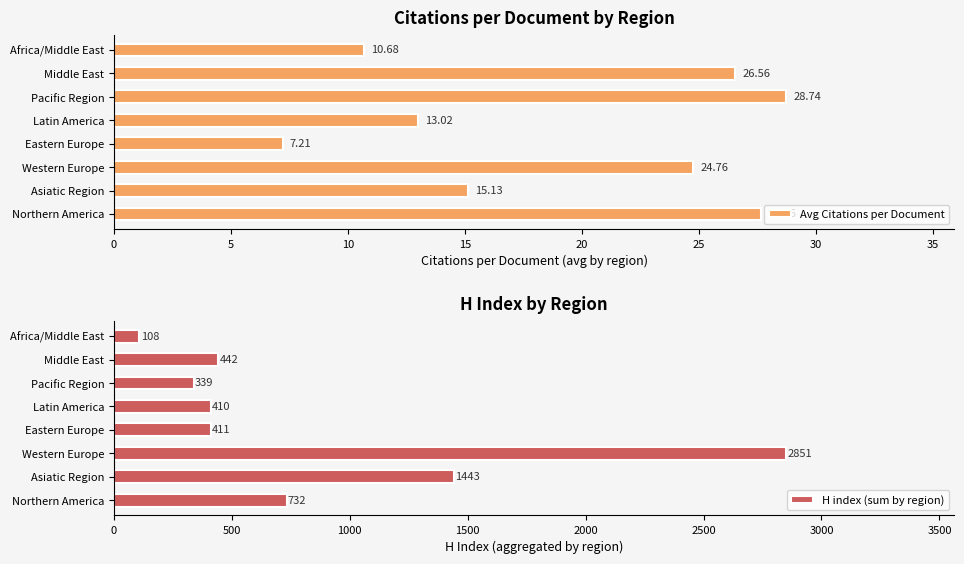

Where is H index (sum by region) nearest to the value 1479?

Asiatic Region